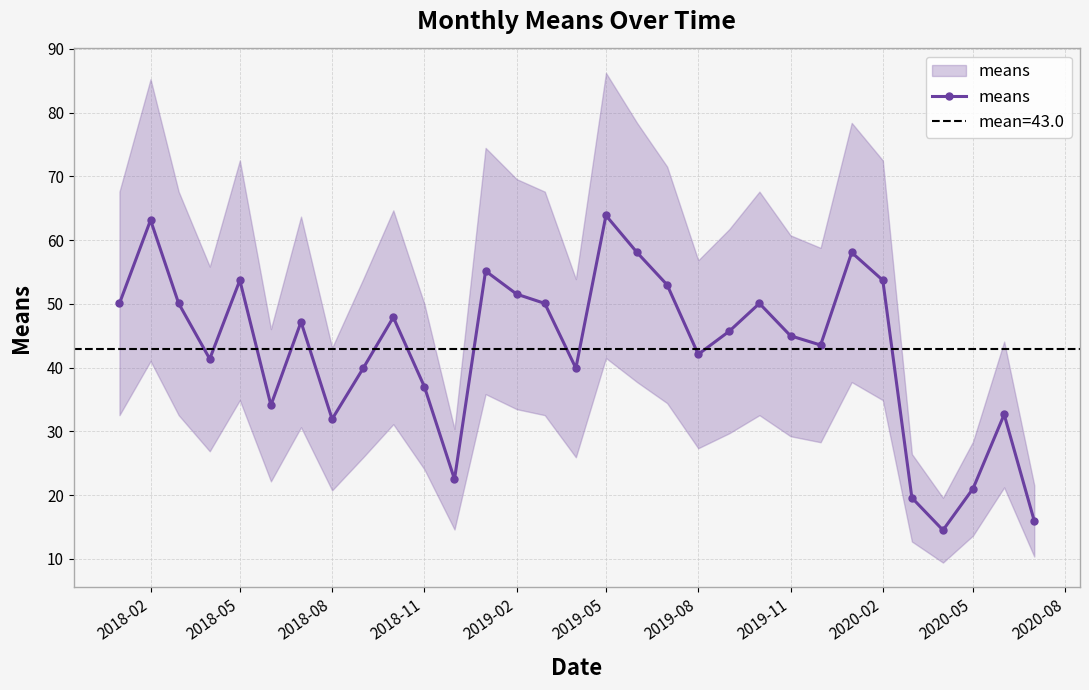

How many data points are less than 45?

15